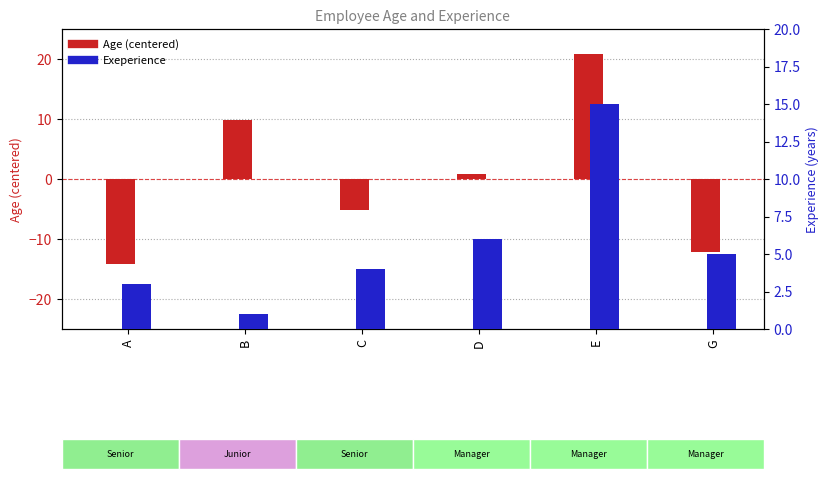

What is the difference between the Age (centered) values at G and A?

2.0